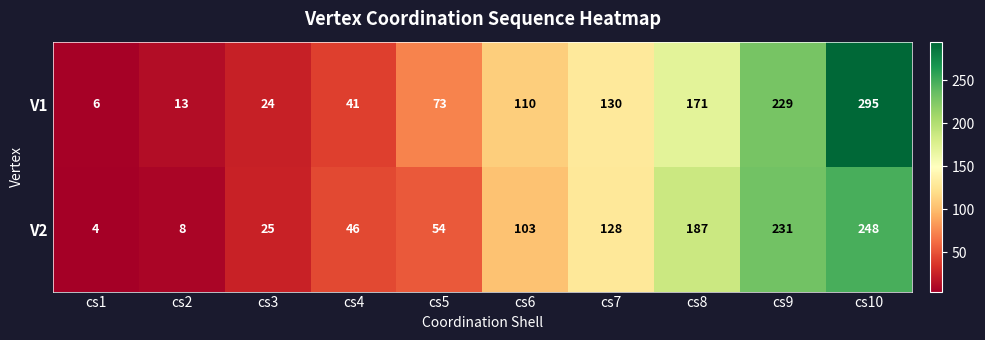

What is the average value of the V2 series?

103